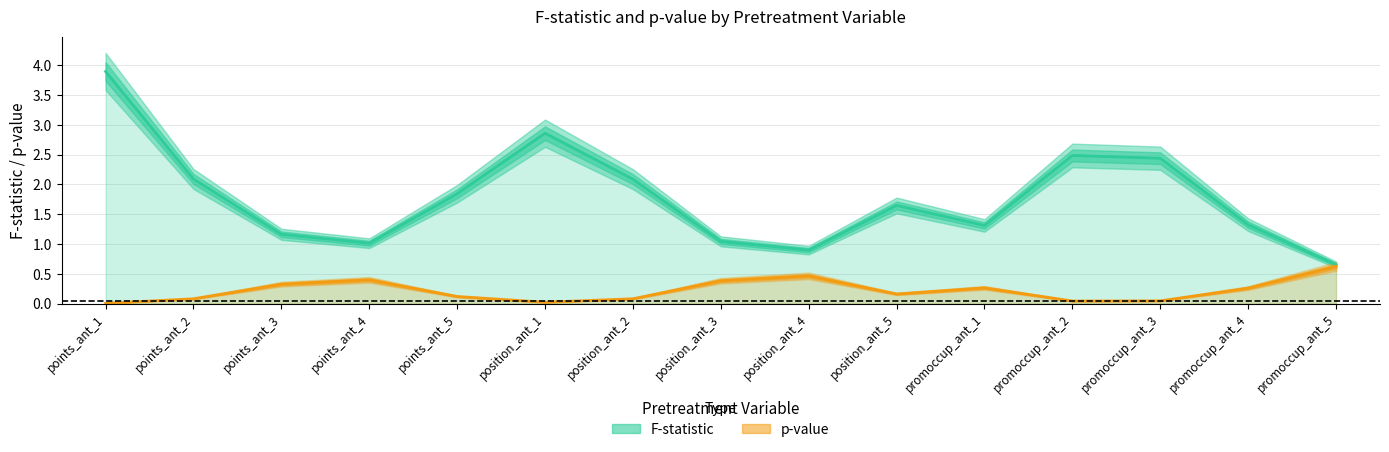

Which series has the widest spread of values?

F